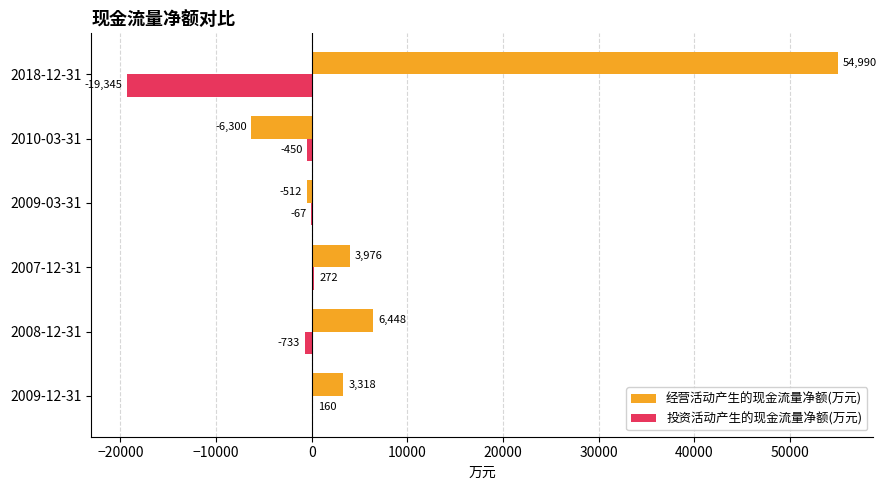

Which series changed the most between 2007-12-31 and 2018-12-31?

经营活动产生的现金流量净额(万元)